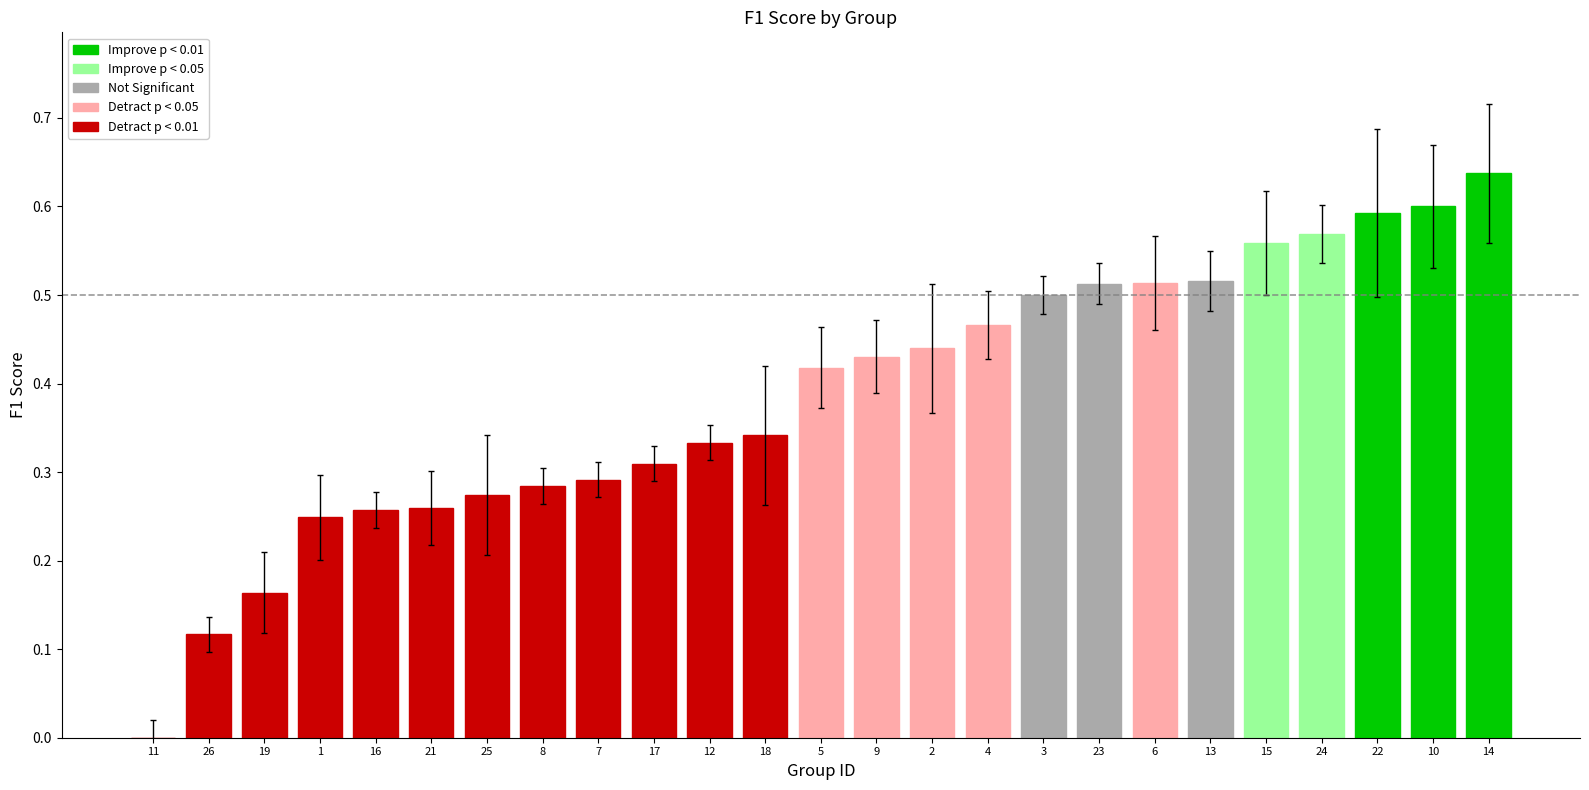

Between 18 and 15, which is larger?

15